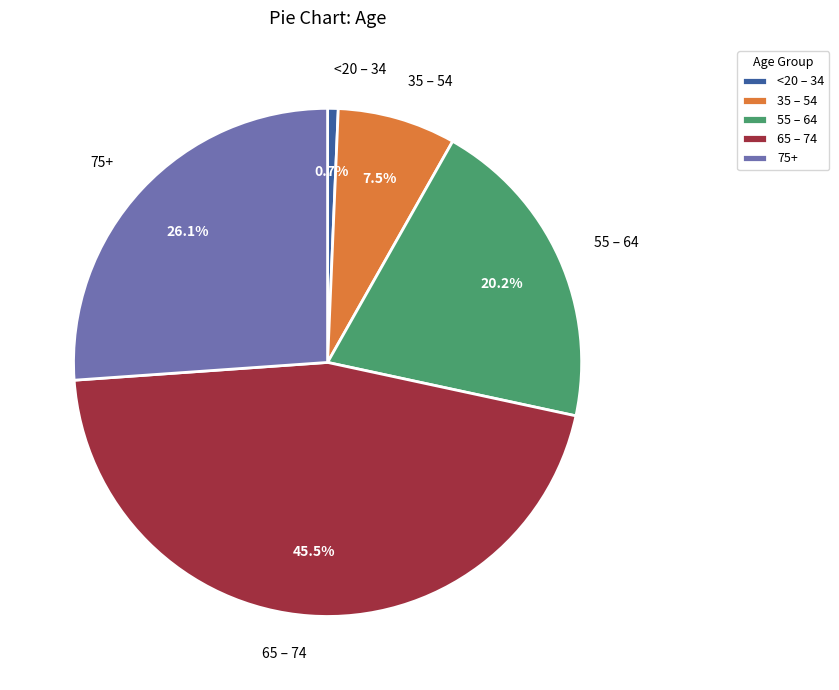

Rank the categories by value from lowest to highest.

<20 – 34, 35 – 54, 55 – 64, 75+, 65 – 74